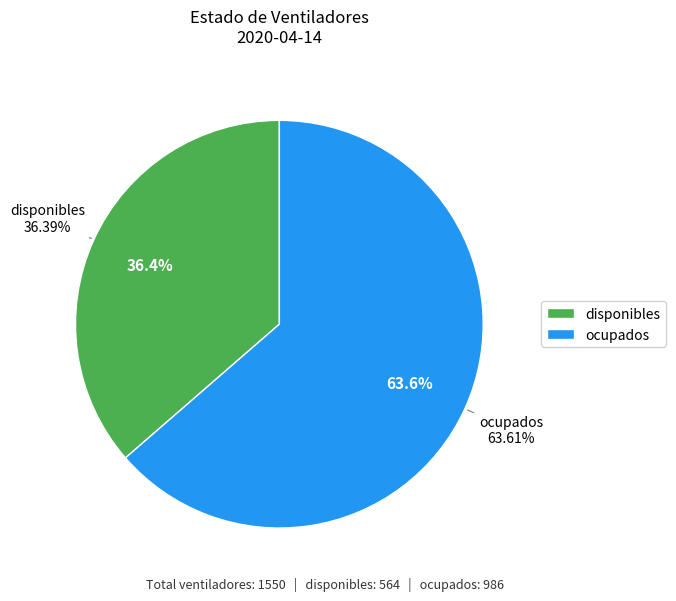

How many slices are in this pie chart?

2